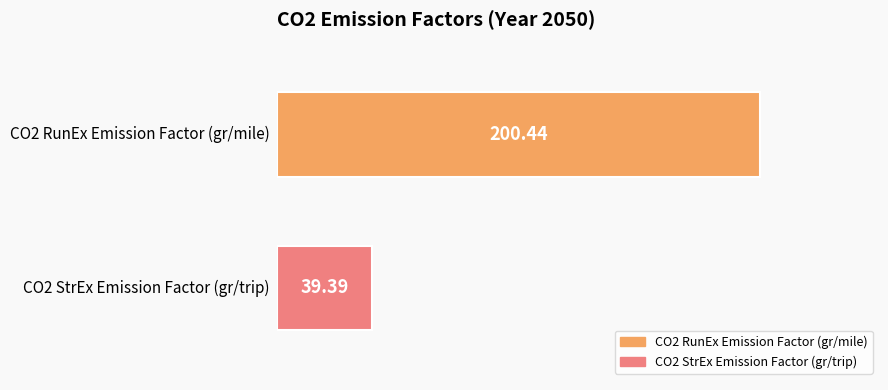

Which series has the widest spread of values?

CO2 RunEx Emission Factor (gr/mile)